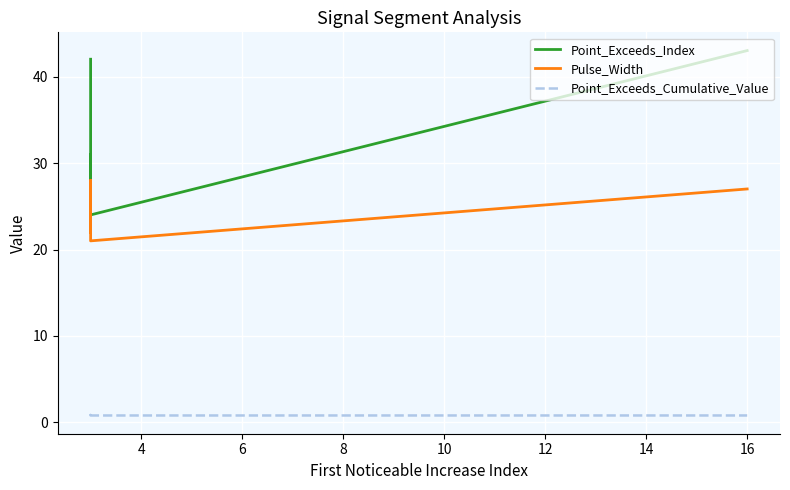

What is the average value of the Pulse_Width series?

24.2